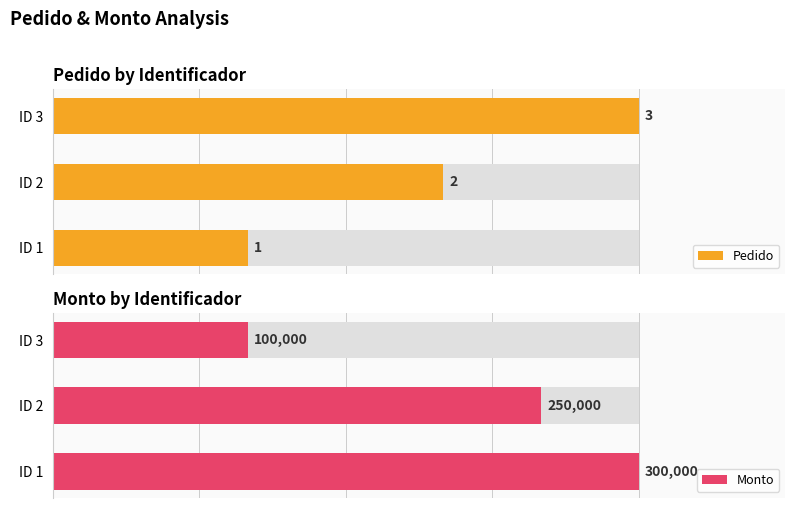

Rank the series by their average value, from highest to lowest.

Monto, Pedido